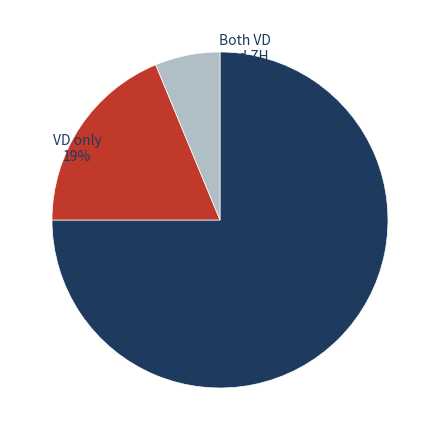

How many slices are in this pie chart?

3